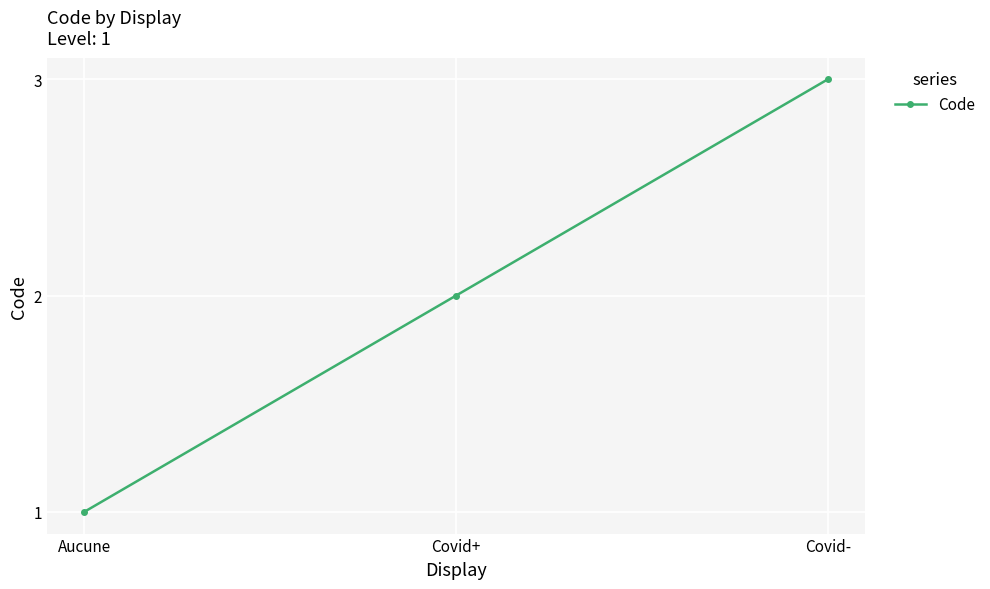

At which category does the chart reach its minimum across all series?

Aucune